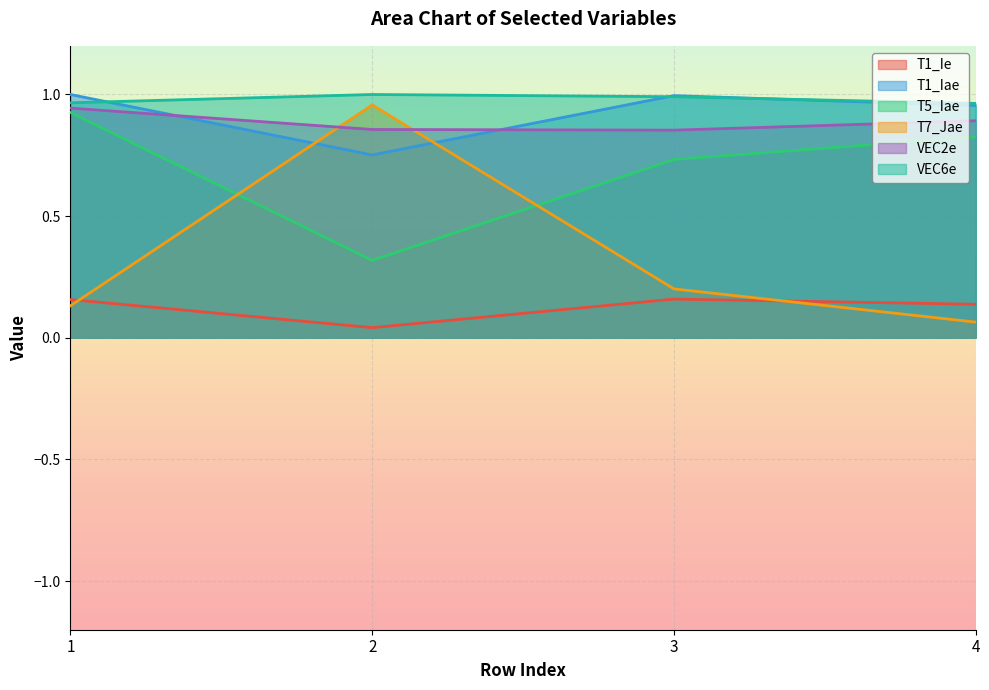

What is the value of the VEC2e point at the 3rd from the left?

0.9